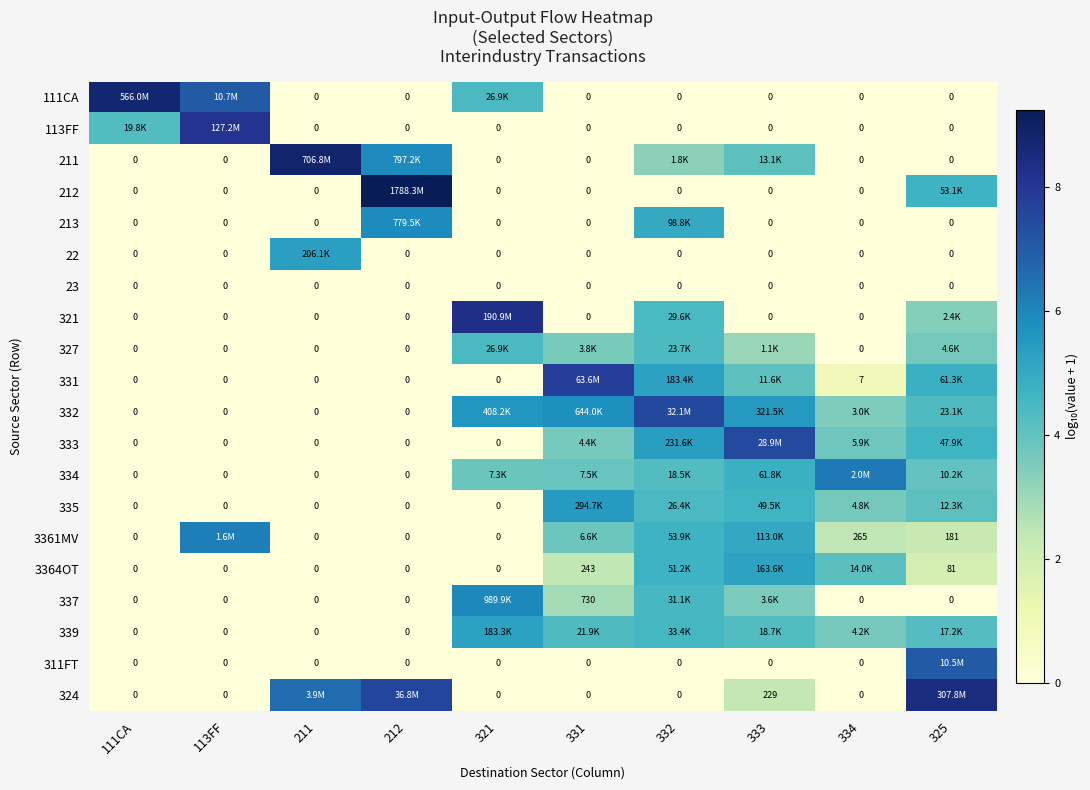

True or false: 327 has a value of 0.0 at 113FF.

True